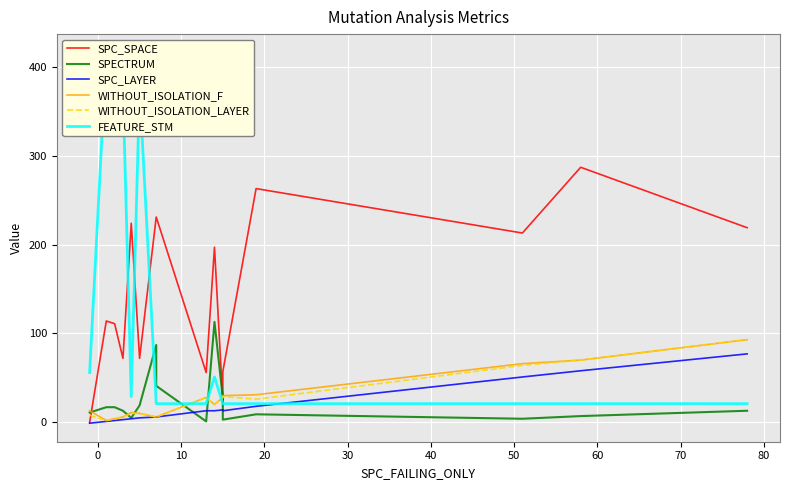

True or false: SPECTRUM has more than 1 interior local peaks.

True